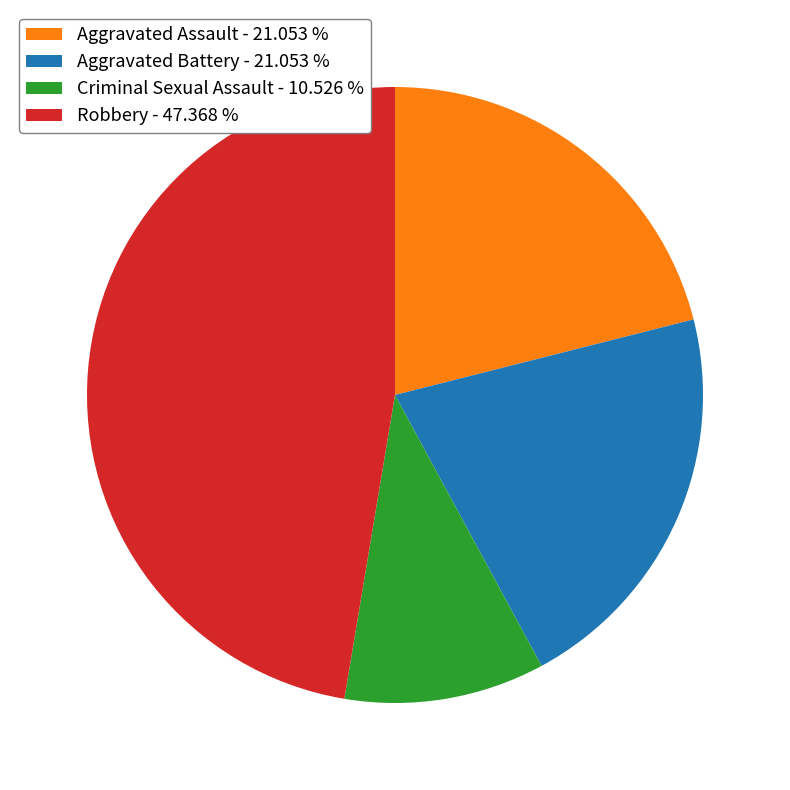

What is the ratio of the value at Aggravated Battery to the value at Criminal Sexual Assault?

2.0